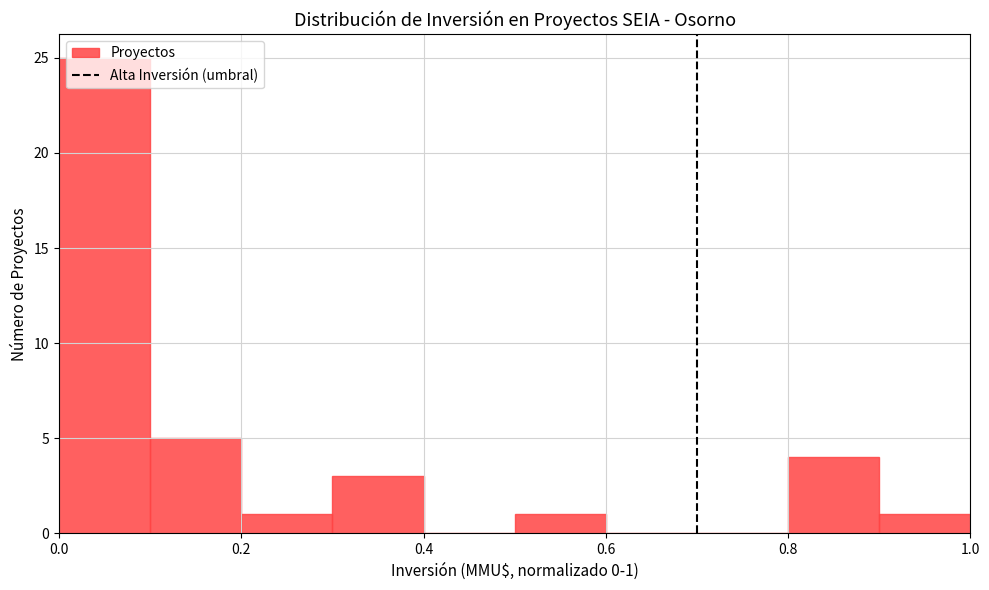

Which range on the x-axis has the tallest bar?

0.0 to 0.1